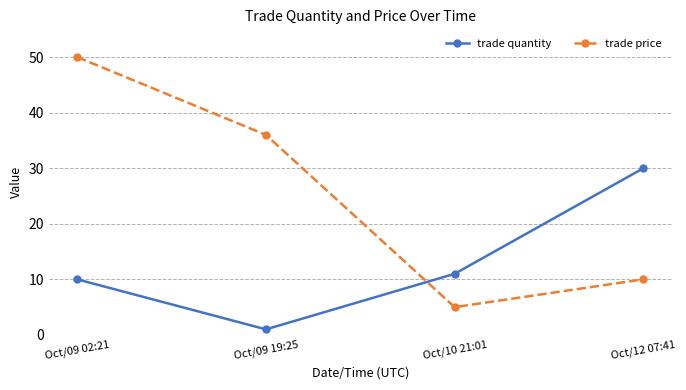

The value of trade quantity at Oct/10 21:01 is 11. True or false?

True